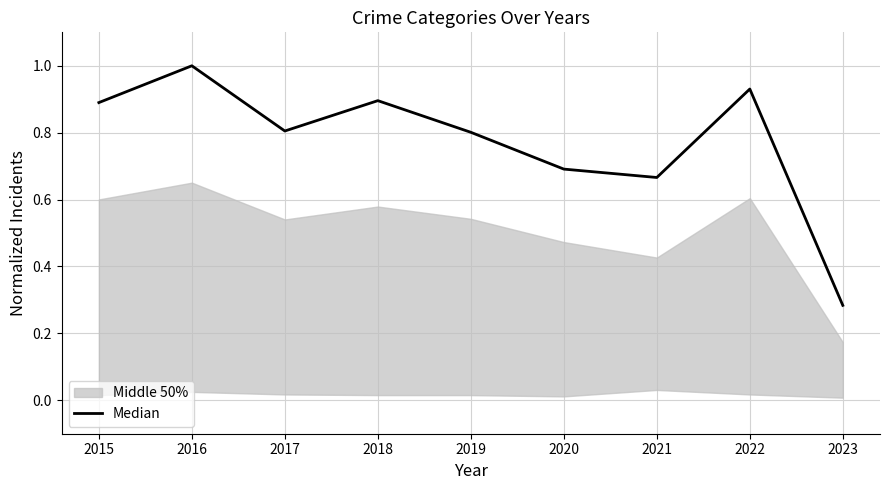

Which label corresponds to the largest value in the chart?

2016